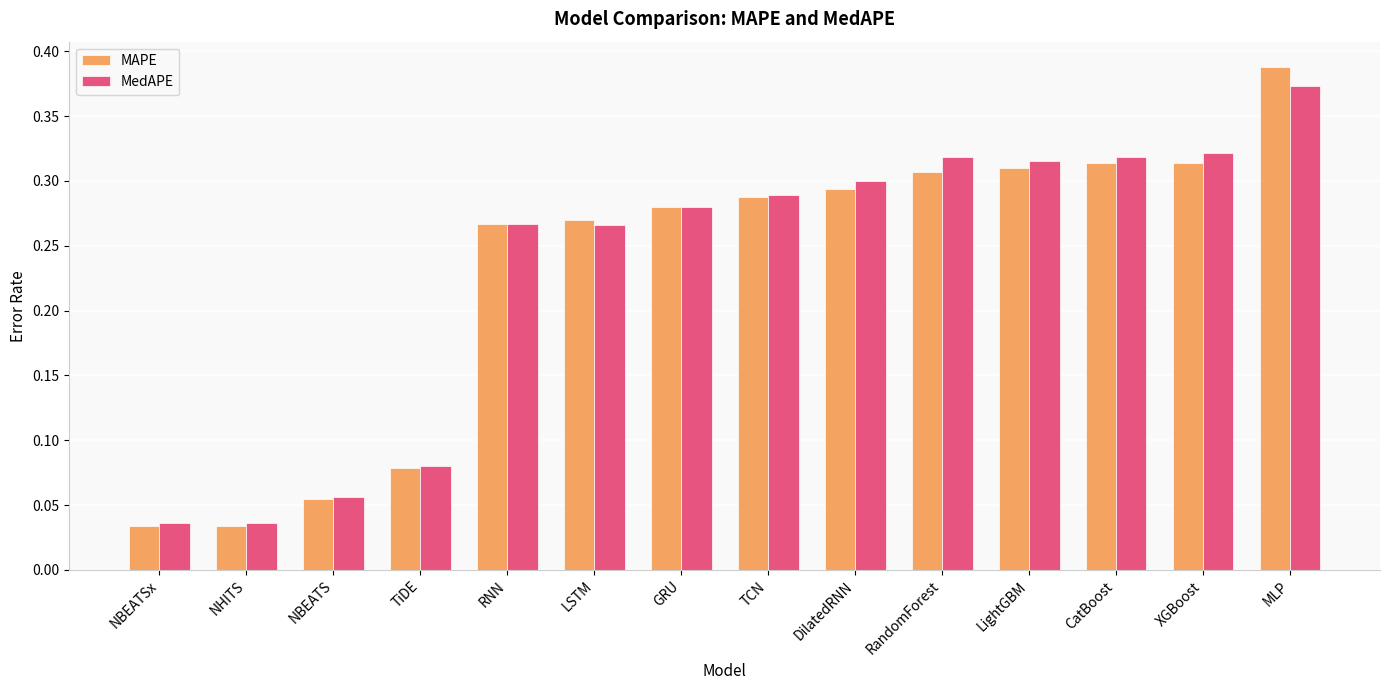

Which series has the largest range (max minus min)?

MAPE